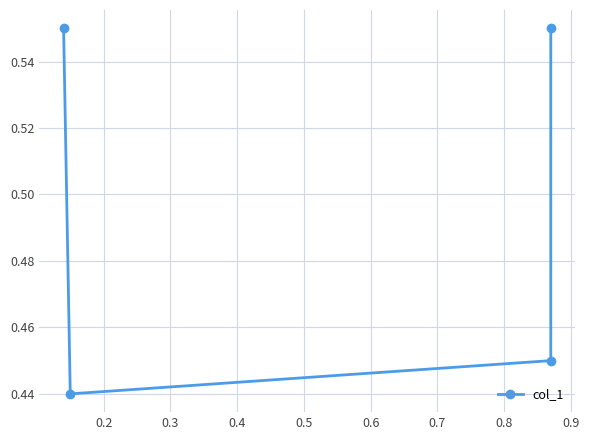

What is the change in value from 0.2 to 0.4?

+0.1